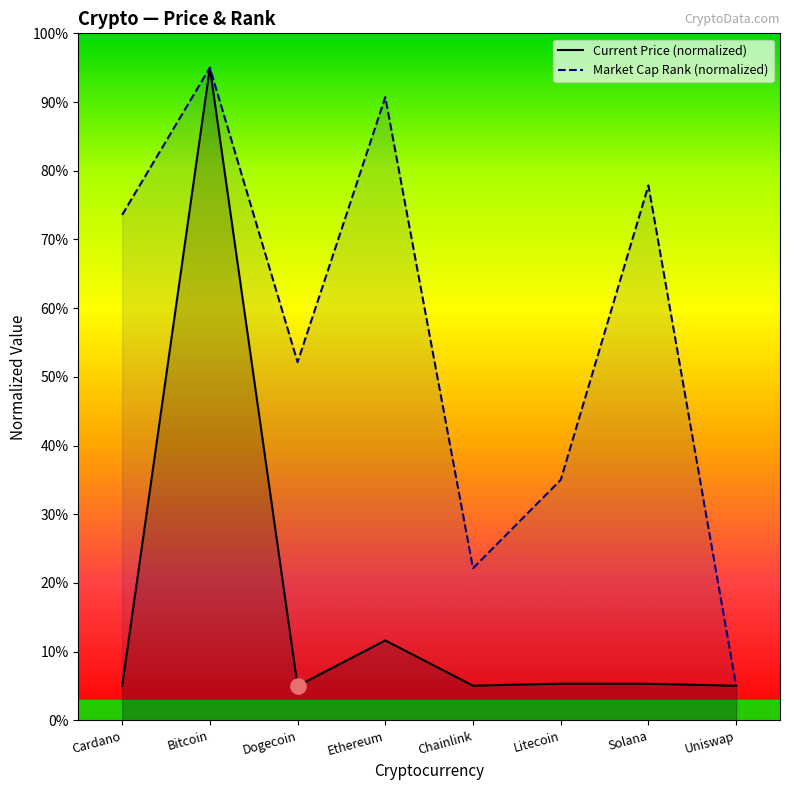

What is the total value across all series at Chainlink?

27.2